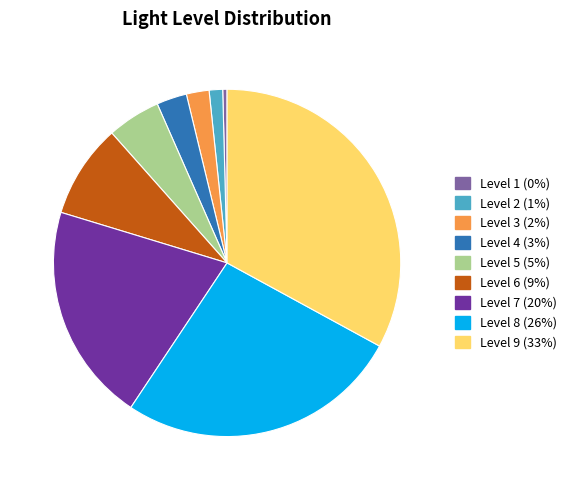

Is the sum of Level 9 (33%) and Level 1 (0%) greater than half?

No